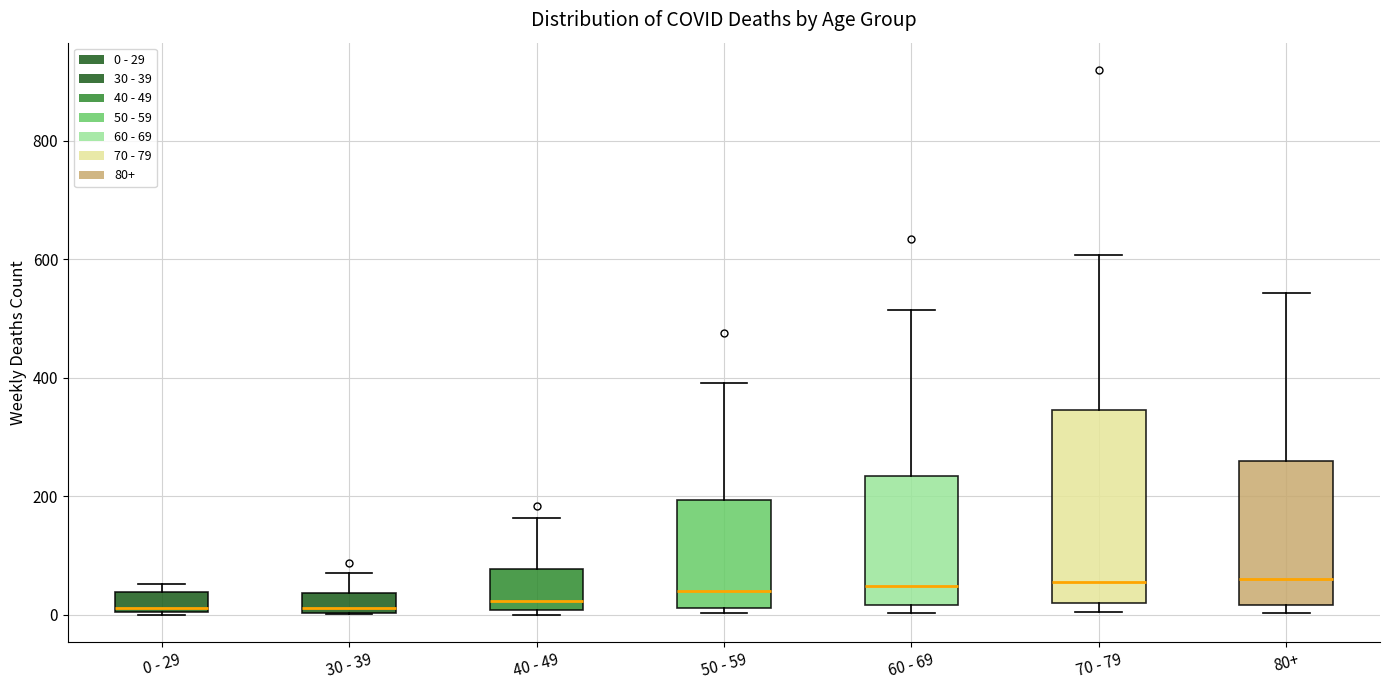

Reading left to right, read every box against the y-axis: the position of its median line, the range the box covers, and the ends of its whiskers. The values are not printed on the chart, so give them approximately, as read against the axis.

0 - 29: median 20, box 0 to 40, whiskers 0 to 60
30 - 39: median 20, box 0 to 40, whiskers 0 to 80
40 - 49: median 20, box 0 to 80, whiskers 0 (just below the box's lower edge) to 160
50 - 59: median 40, box 20 to 200, whiskers 0 to 400
60 - 69: median 40, box 20 to 240, whiskers 0 to 520
70 - 79: median 60, box 20 to 340, whiskers 0 to 600
80+: median 60, box 20 to 260, whiskers 0 to 540